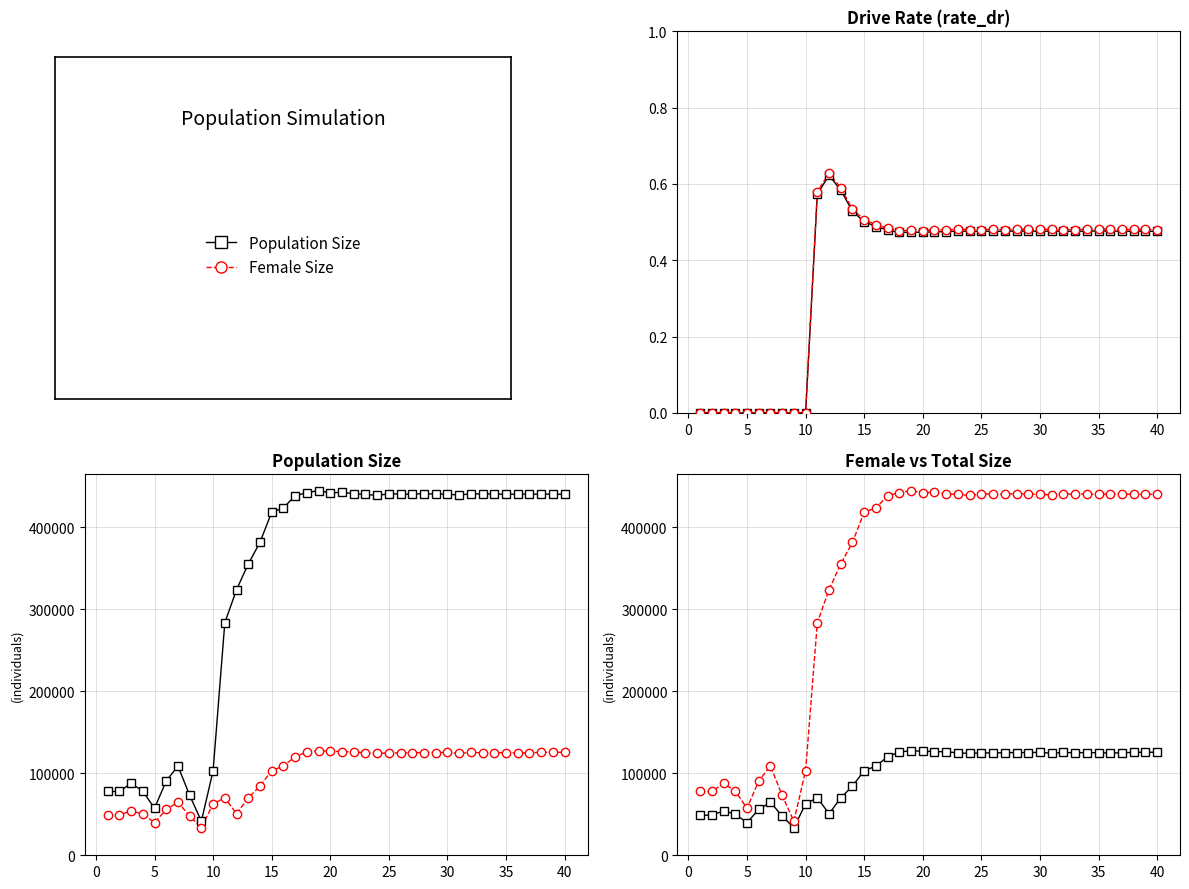

Between 15 and 26, which is larger?

26